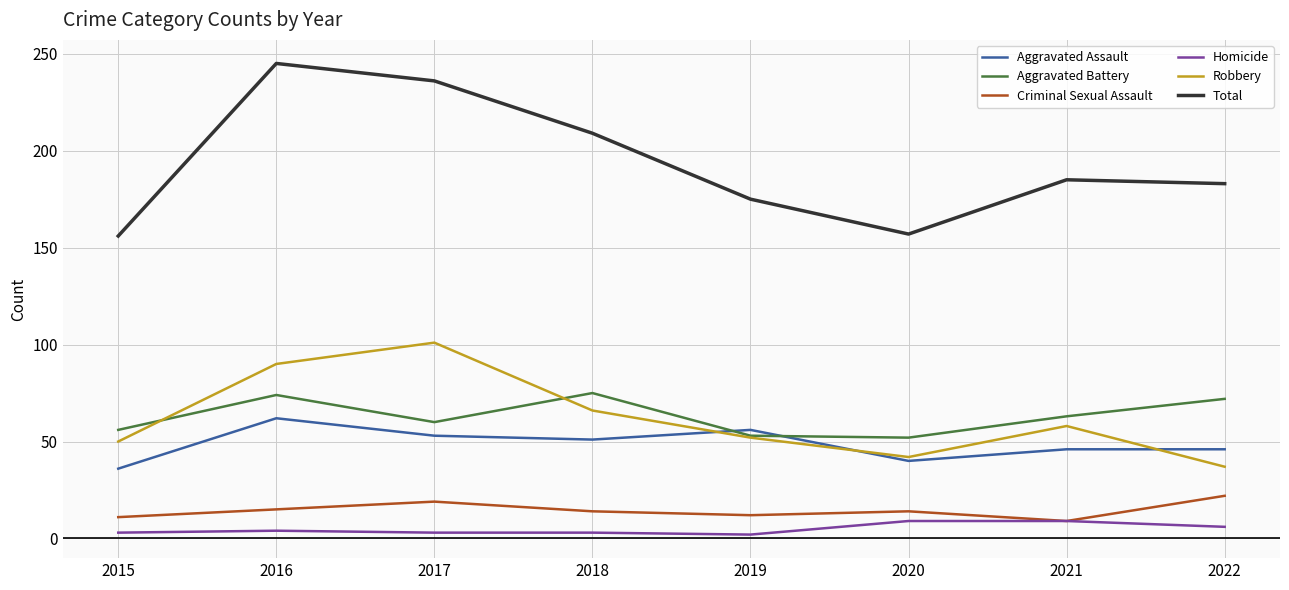

At 2018, list the series in order from largest to smallest.

Total, Aggravated Battery, Robbery, Aggravated Assault, Criminal Sexual Assault, Homicide